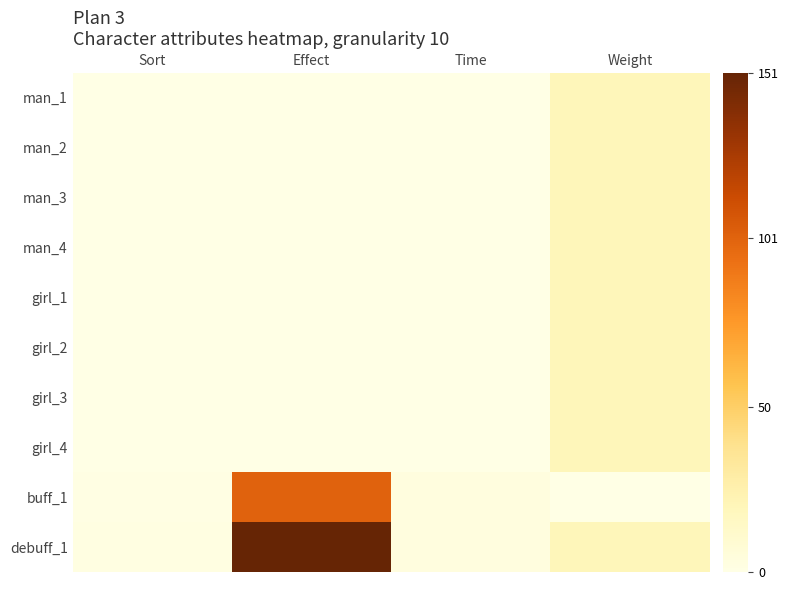

At which category does the chart reach its minimum across all series?

Sort